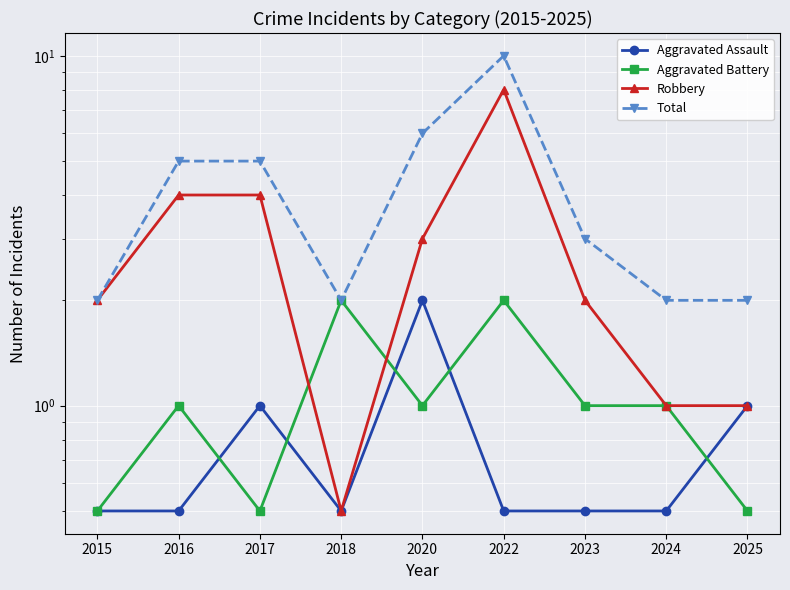

Between 2016 and 2020, which series saw the biggest shift?

Aggravated Assault